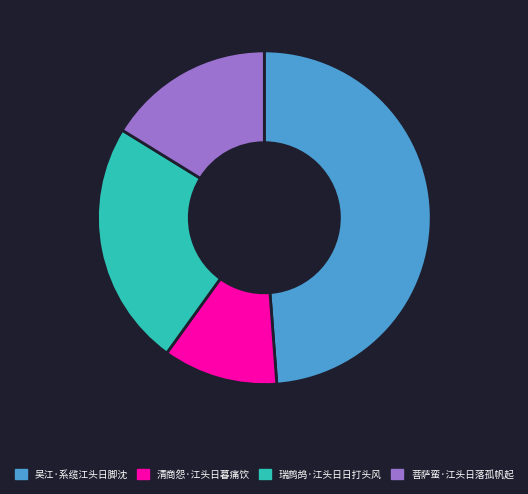

Rank the categories by value from highest to lowest.

吴江·系缆江头日脚沈, 瑞鹧鸪·江头日日打头风, 菩萨蛮·江头日落孤帆起, 清商怨·江头日暮痛饮